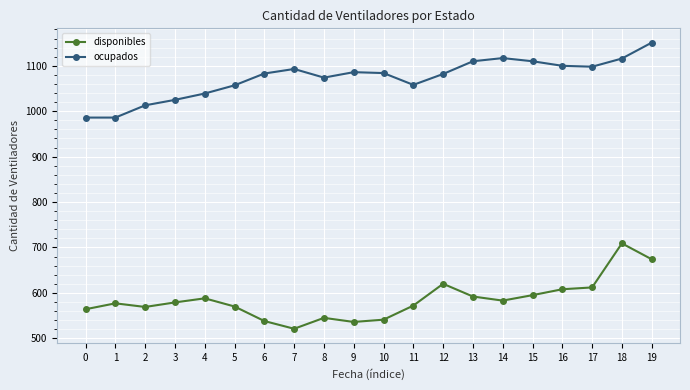

Which series changed the most between 0 and 8?

ocupados